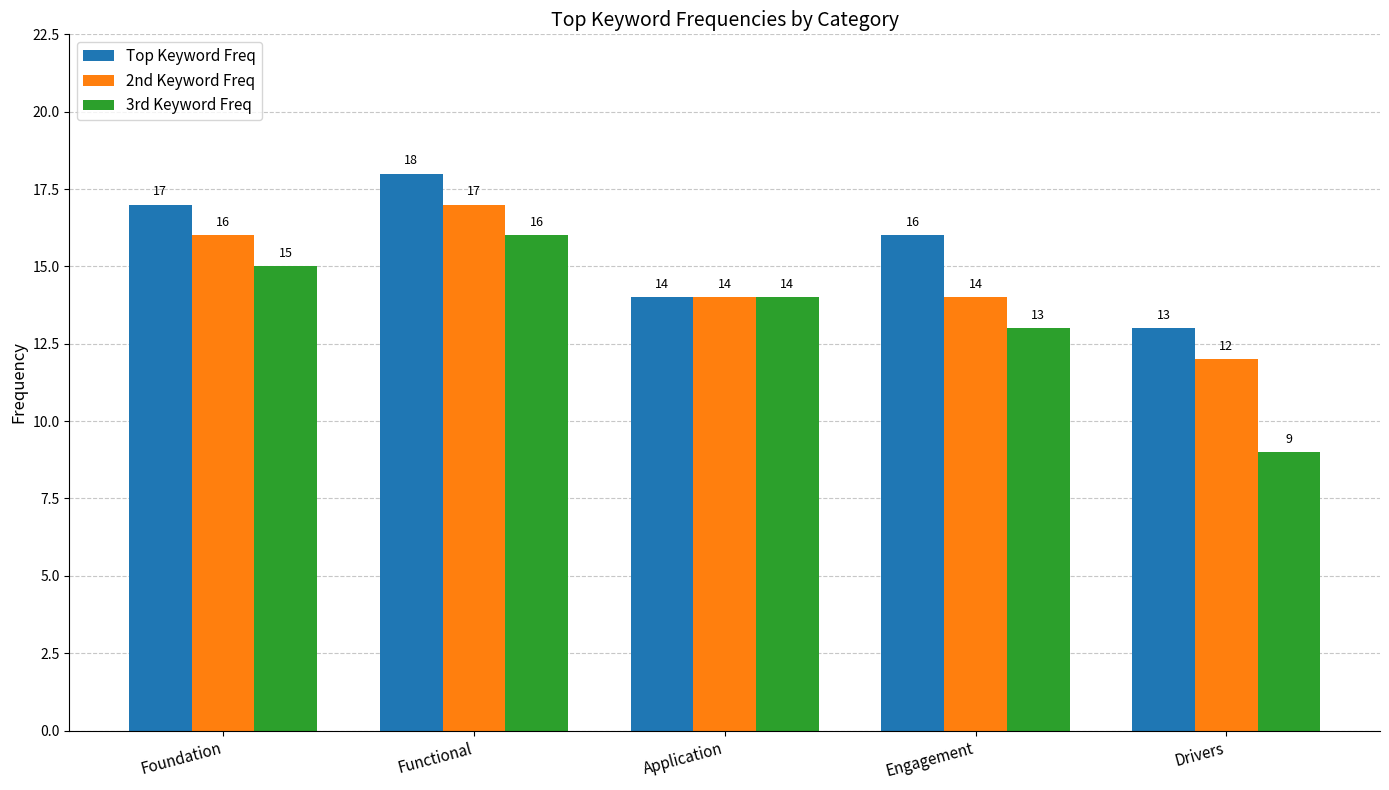

Reading left to right, transcribe all the data shown in this chart.

Top Keyword Freq: Foundation=17	Functional=18	Application=14	Engagement=16	Drivers=13
2nd Keyword Freq: Foundation=16	Functional=17	Application=14	Engagement=14	Drivers=12
3rd Keyword Freq: Foundation=15	Functional=16	Application=14	Engagement=13	Drivers=9